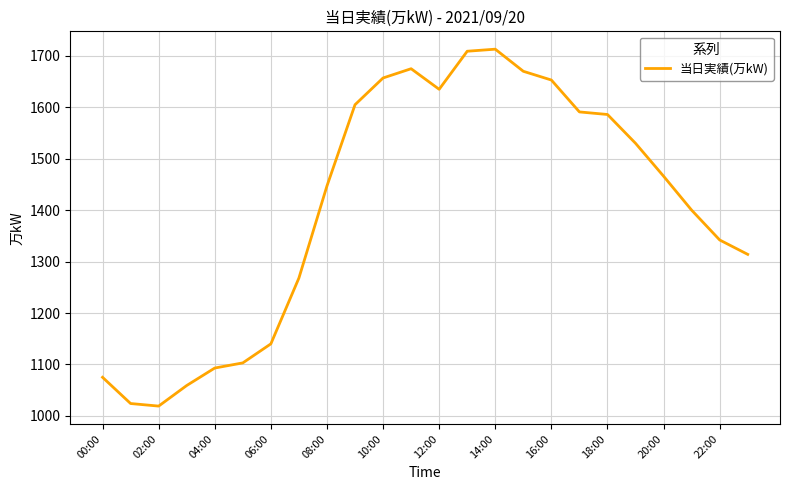

What is the maximum value shown in the chart?

1713